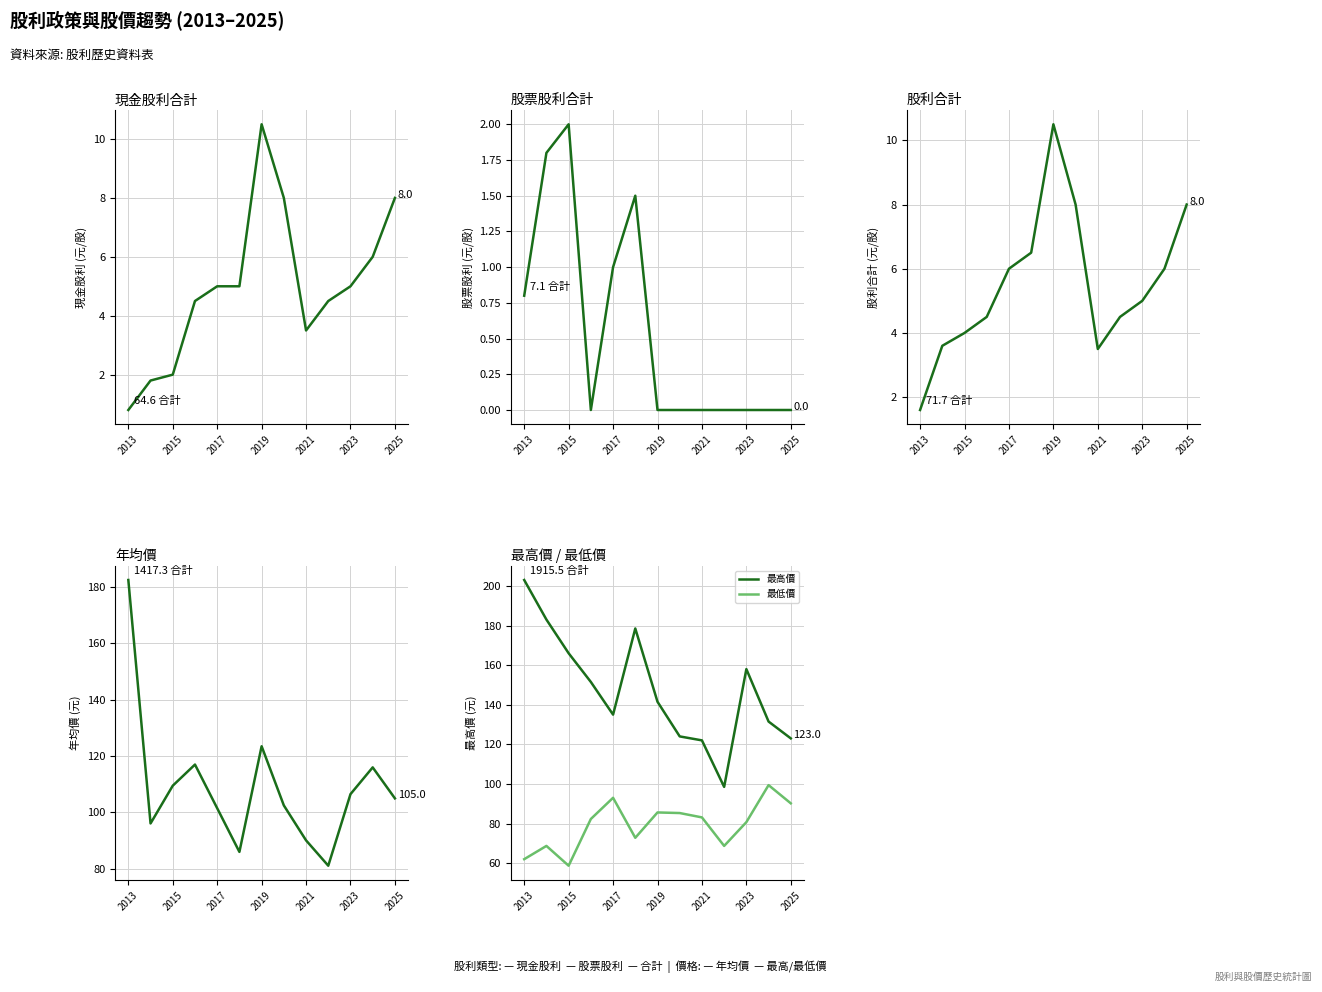

Is it true that 最高價 equals 38.1 at 2021?

False